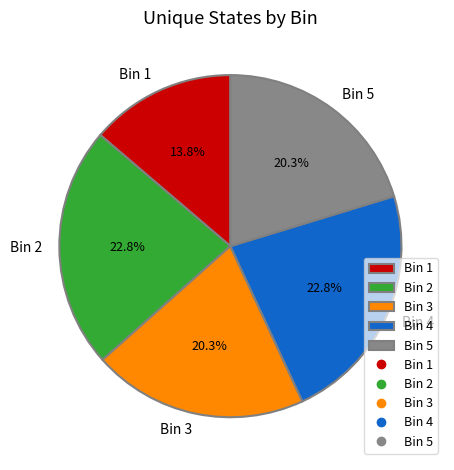

Which slice is the smallest?

Bin 1